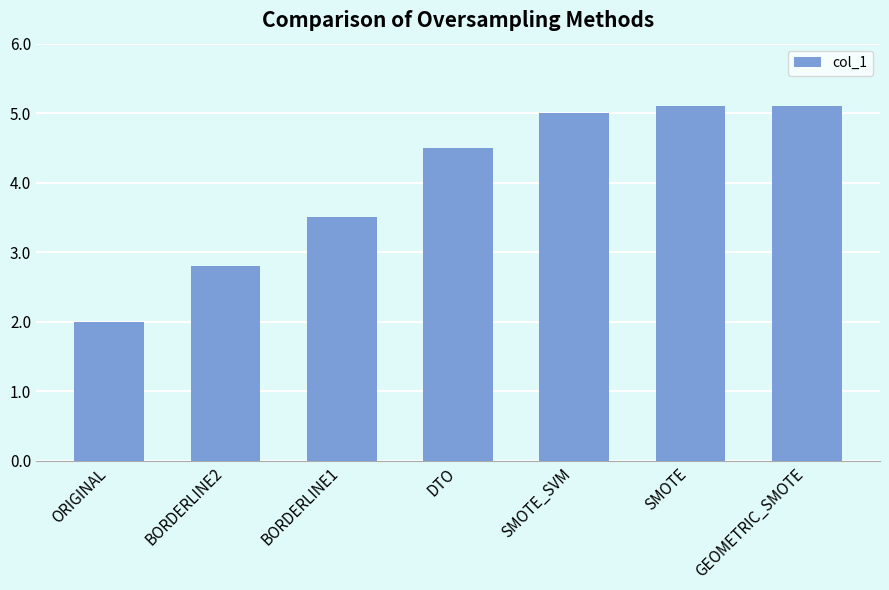

The chart shows a value of 2.0 at ORIGINAL. True or false?

True